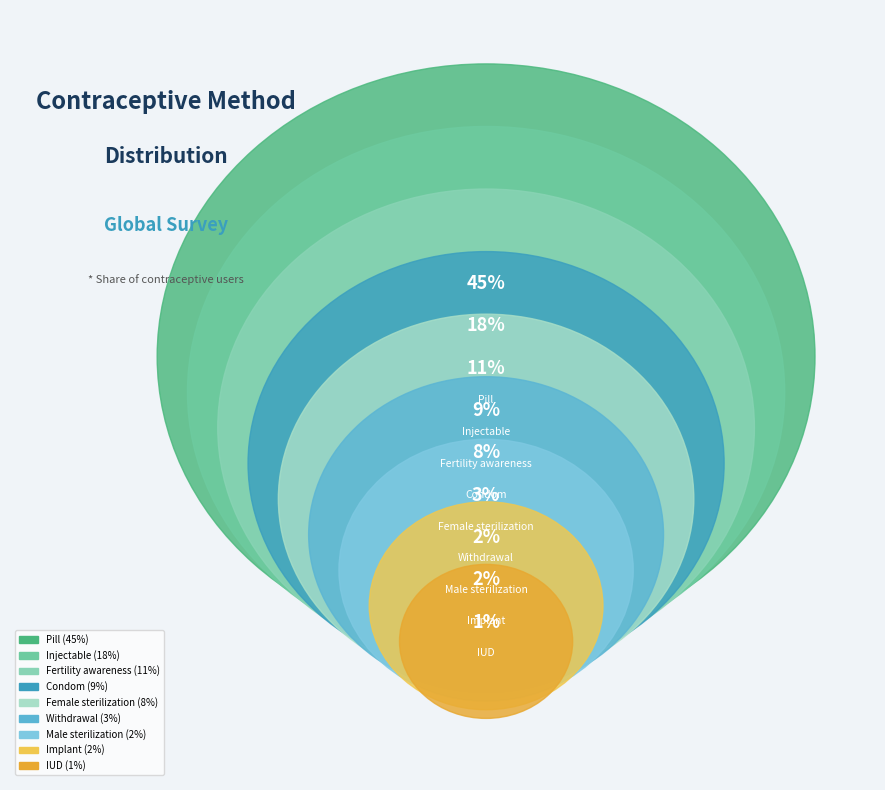

To the nearest percent, what is the difference between the IUD and Fertility awareness slice percentages?

10%